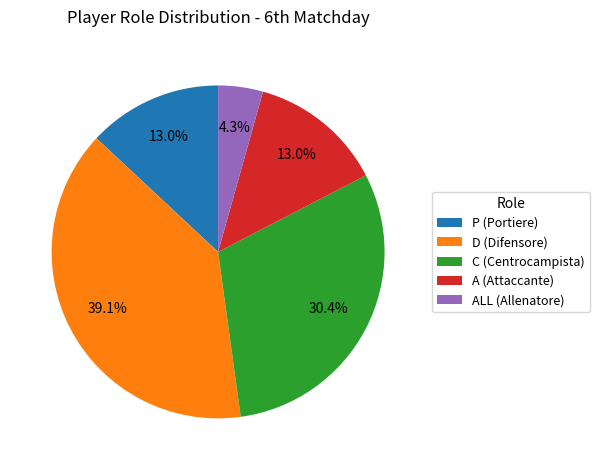

Does any single category account for the majority?

No